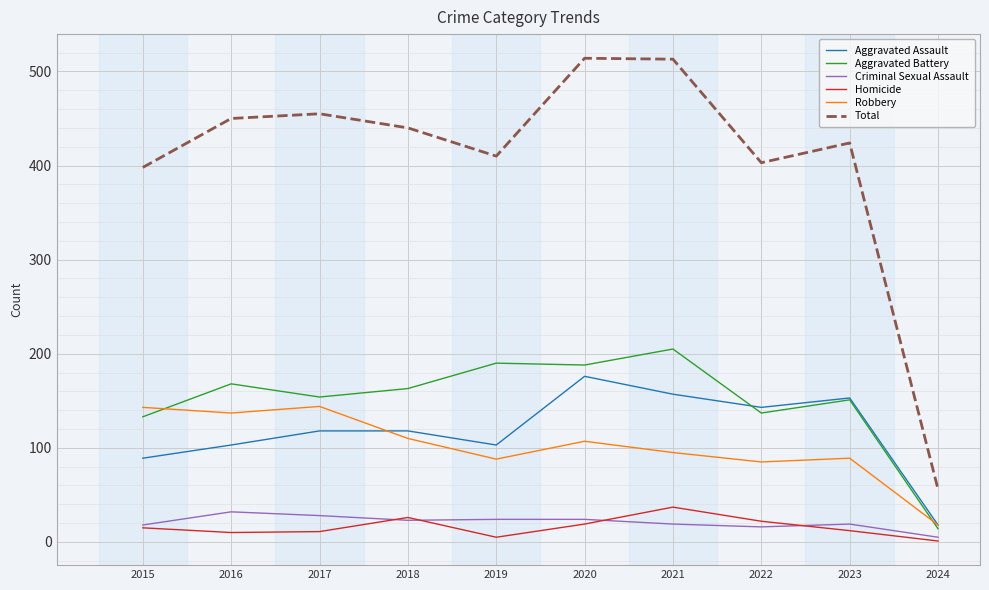

True or false: Aggravated Assault has a value of 167 at 2019.

False